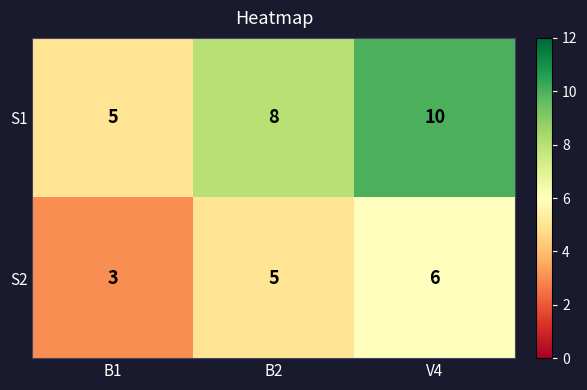

At which label is S2 closest to 4?

B1